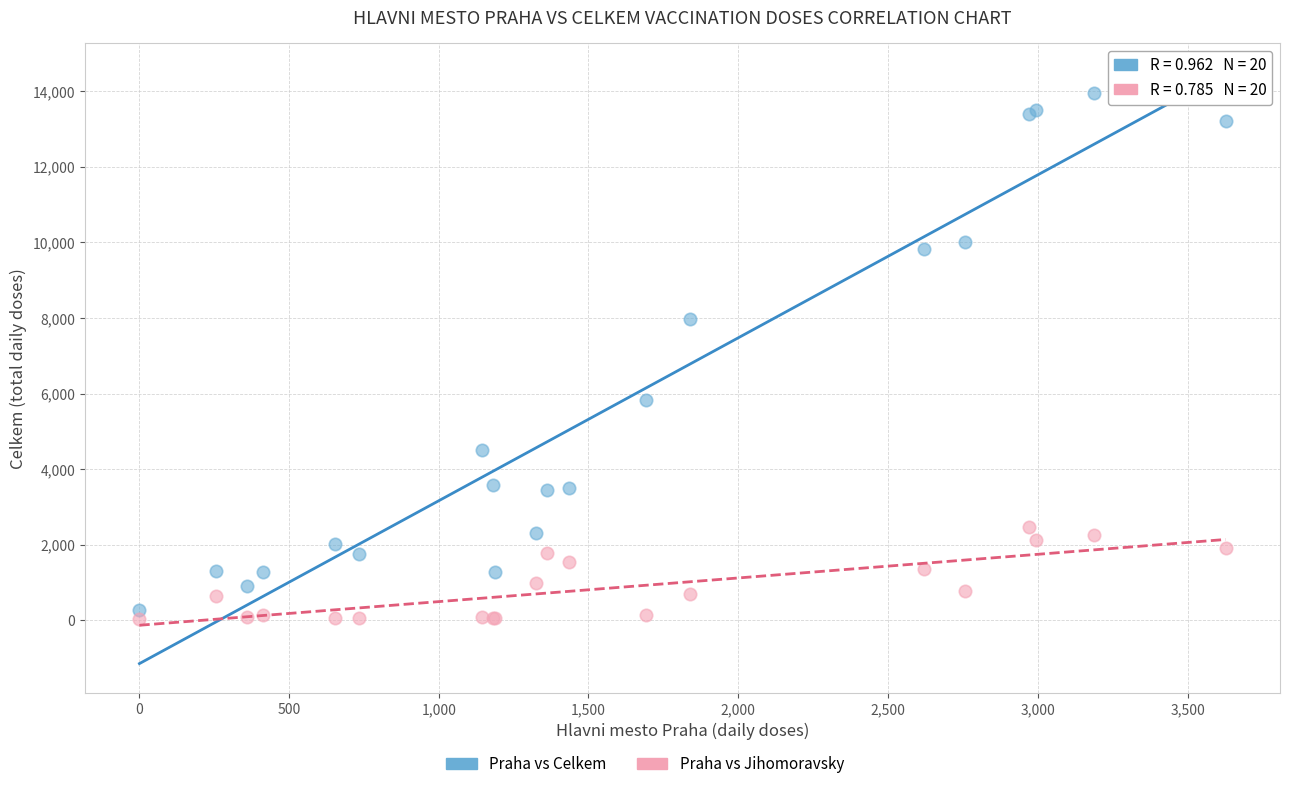

Which series contains the lowest Y value?

Praha vs Jihomoravsky